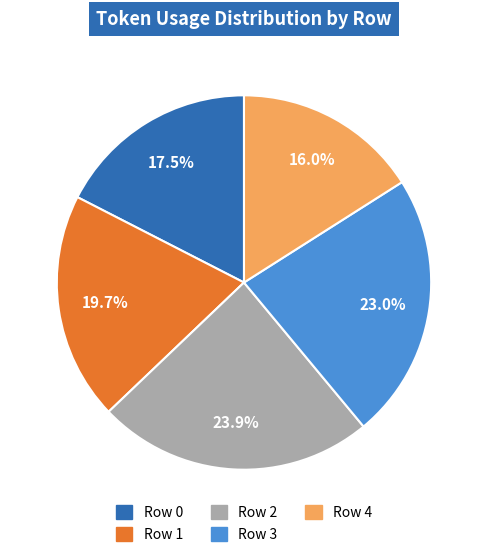

Does any single category account for the majority?

No